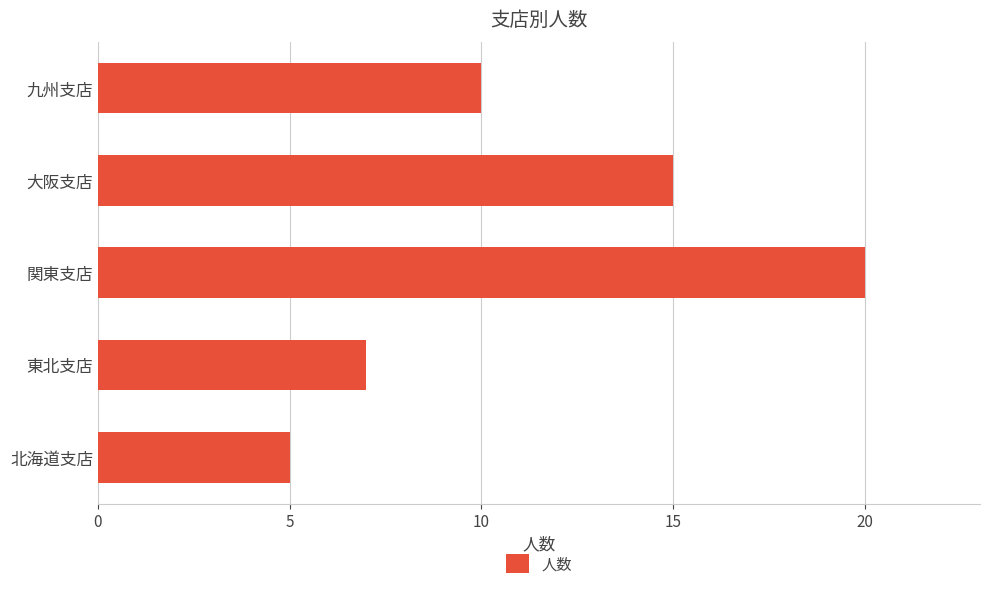

What is the change in value from 北海道支店 to 関東支店?

+15